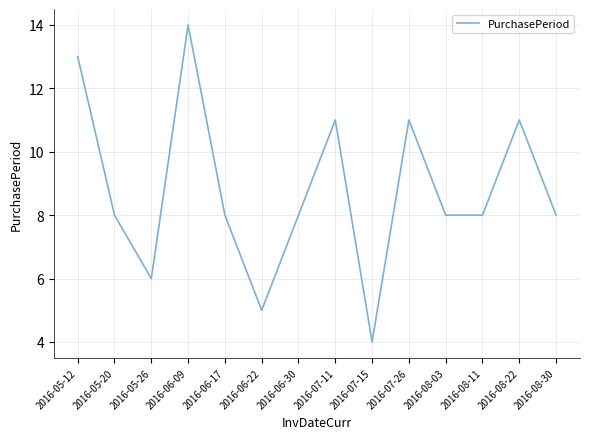

What is the approximate value at 2016-06-17?

8